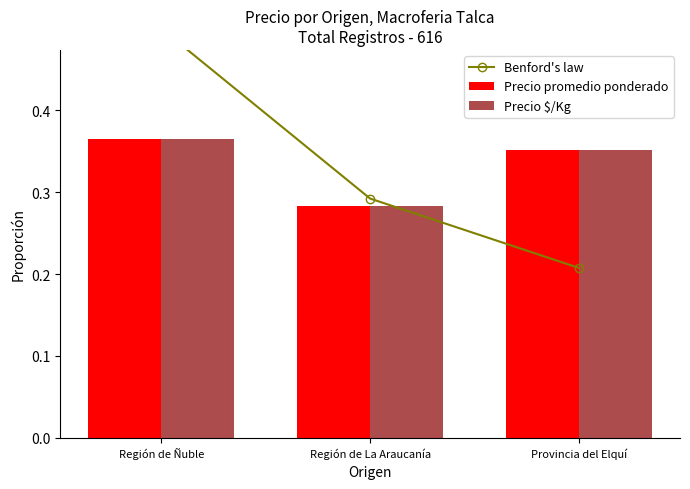

Is it true that Precio $/Kg equals 0.4 at Región de Ñuble?

True